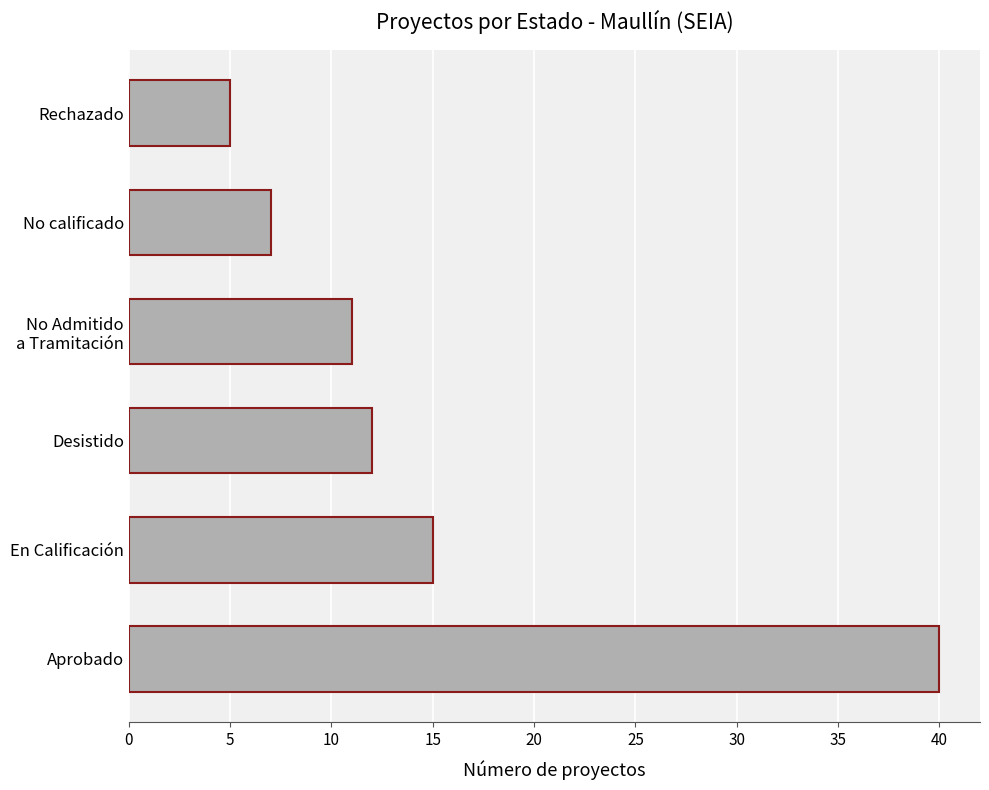

Approximately how many times larger is the value at En Calificación compared to Desistido?

1.2